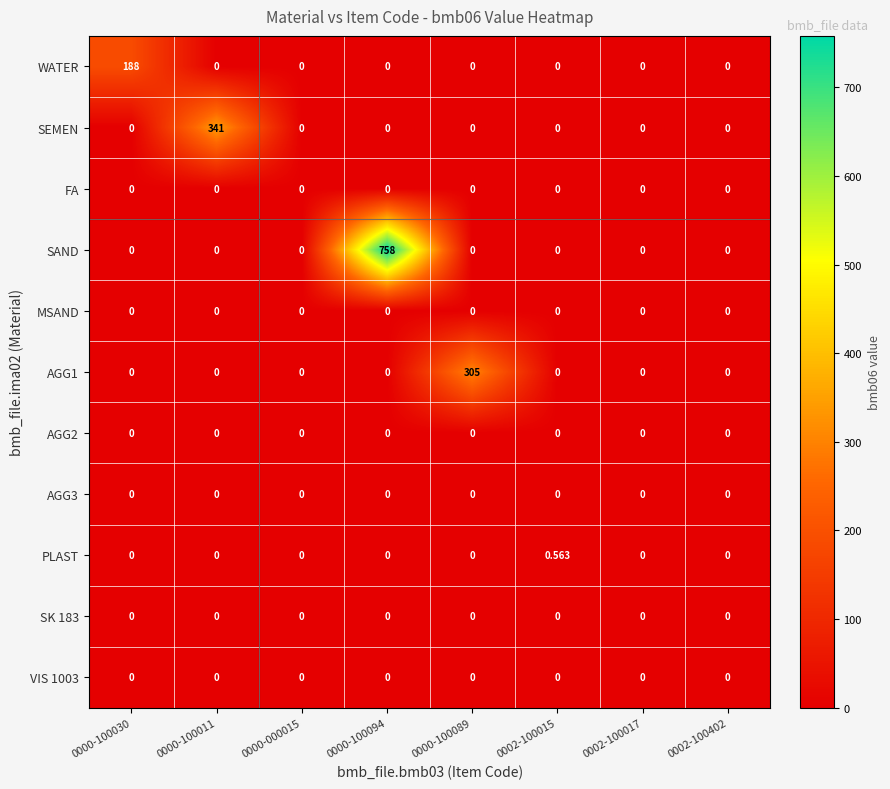

Count the number of data series in this chart.

11